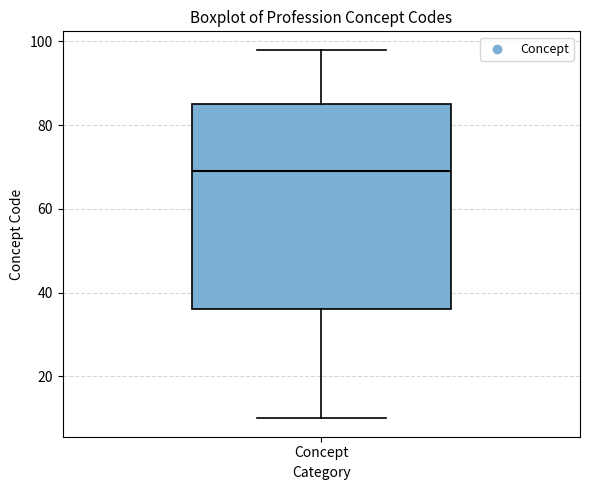

Read this box plot against the y-axis: the position of the median line, the range covered by the box, and the ends of both whiskers. The values are not printed on the chart, so give them approximately, as read against the axis.

median 70, box 36 to 86, whiskers 10 to 98